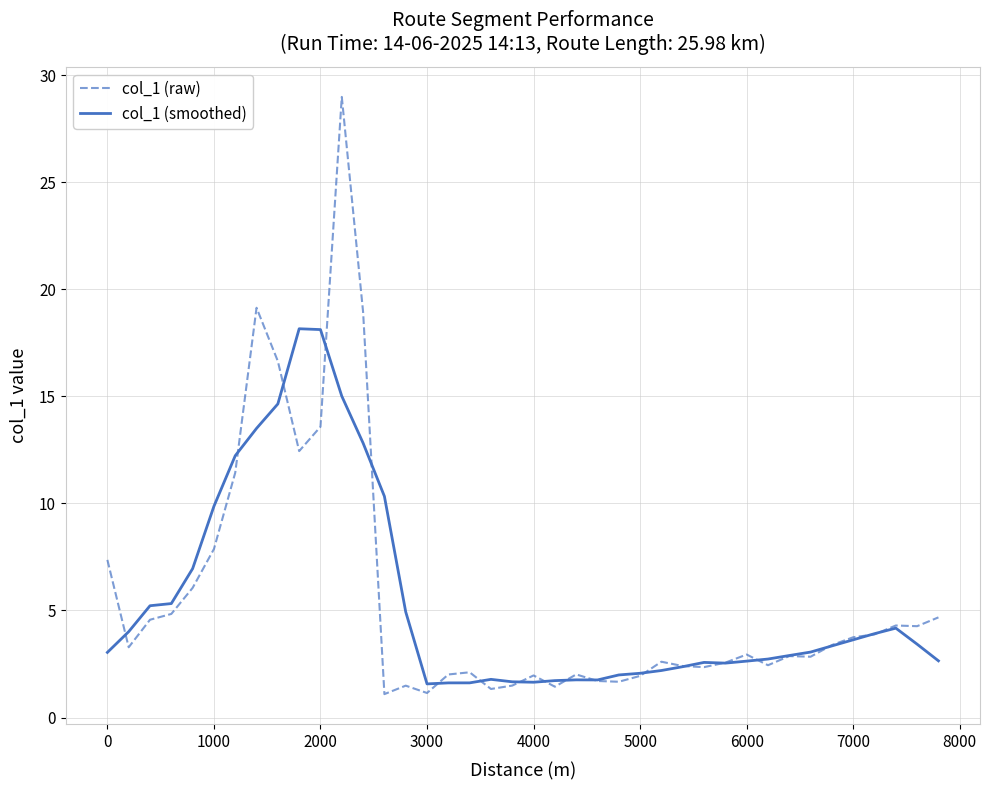

What is the maximum value shown in the chart?

29.0